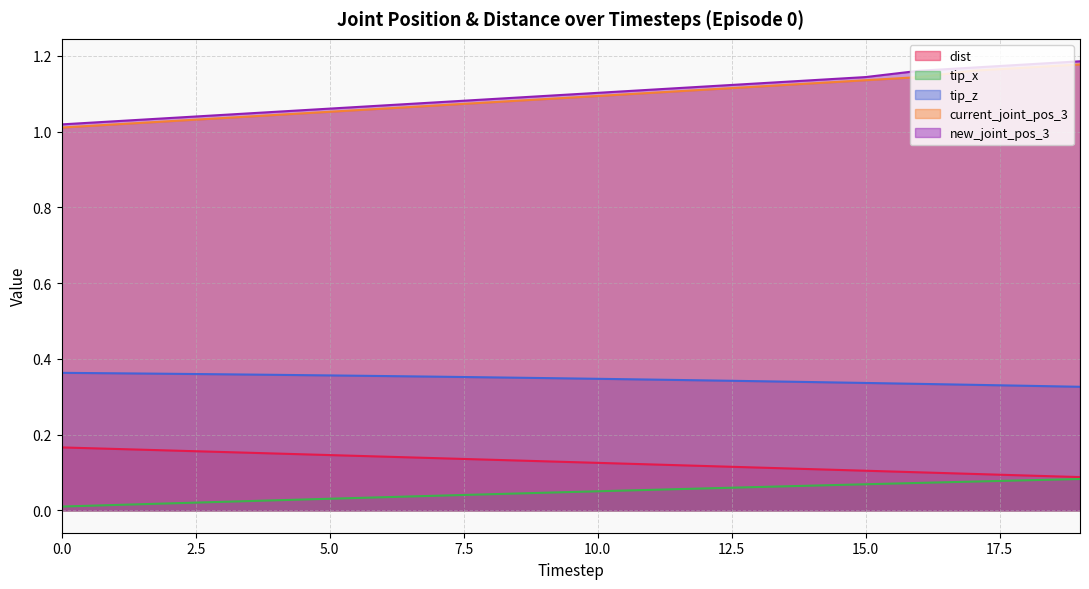

Which series has the largest total across all categories?

new_joint_pos_3